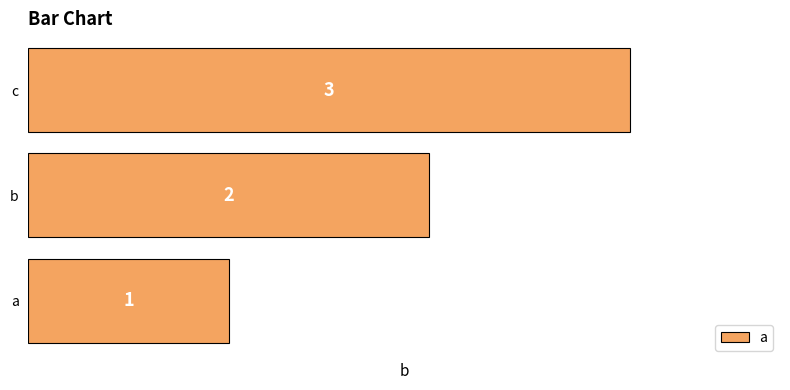

What is the ratio of the value at b to the value at c?

0.7